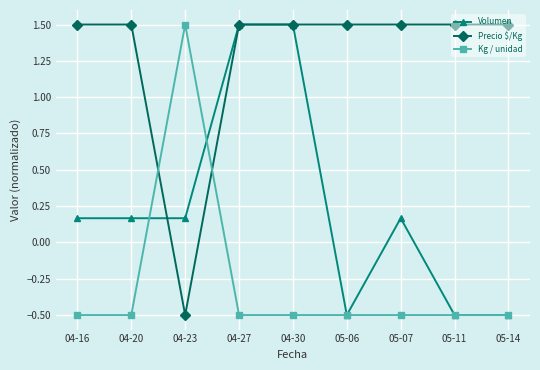

Where does the Kg / unidad series first go above 0?

04-23